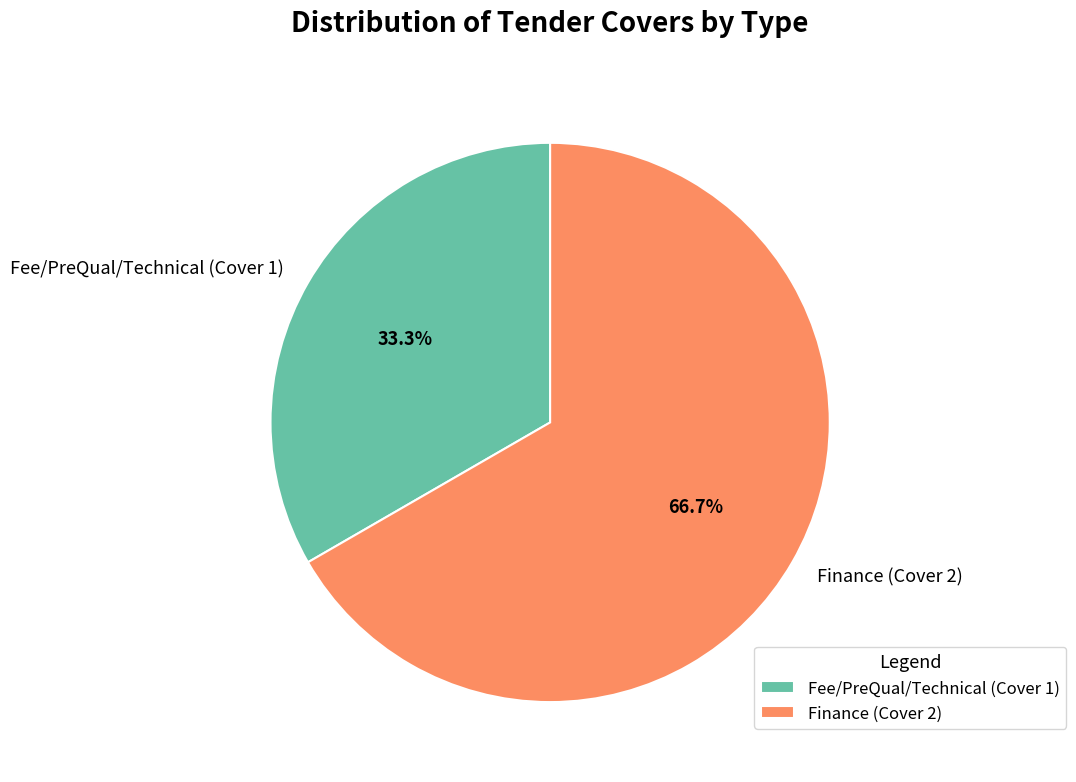

Does any single category account for the majority?

Yes